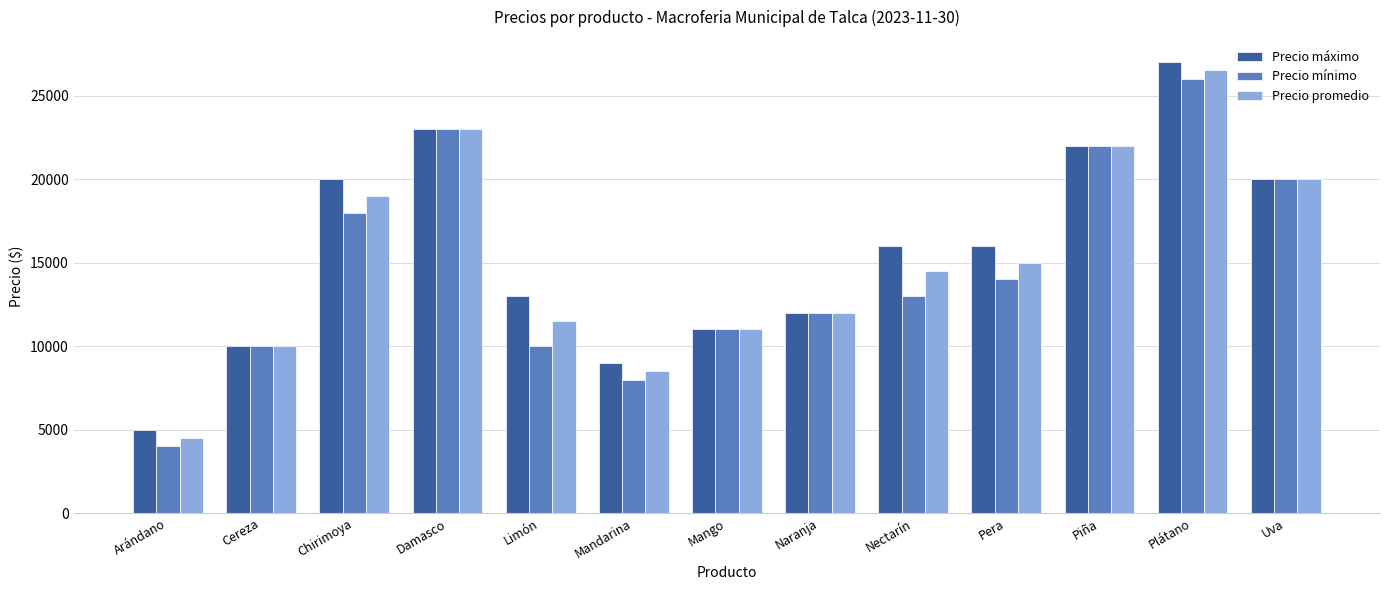

Which category has the lowest value in the Precio mínimo series?

Arándano